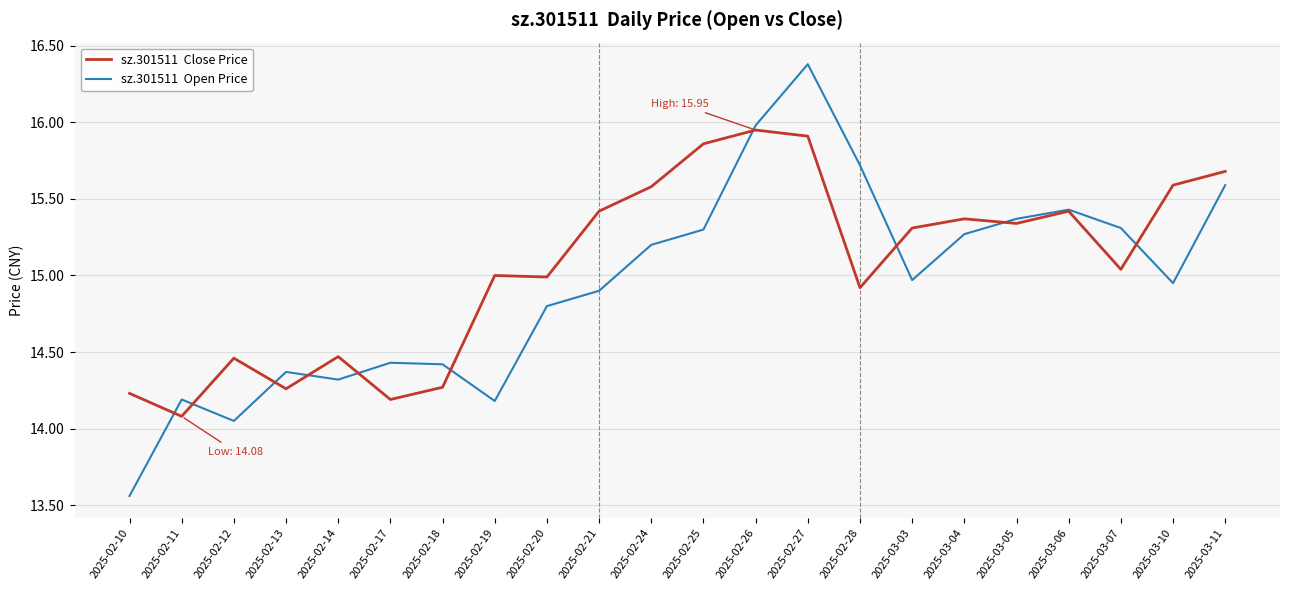

What position from the right is 2025-03-07?

3